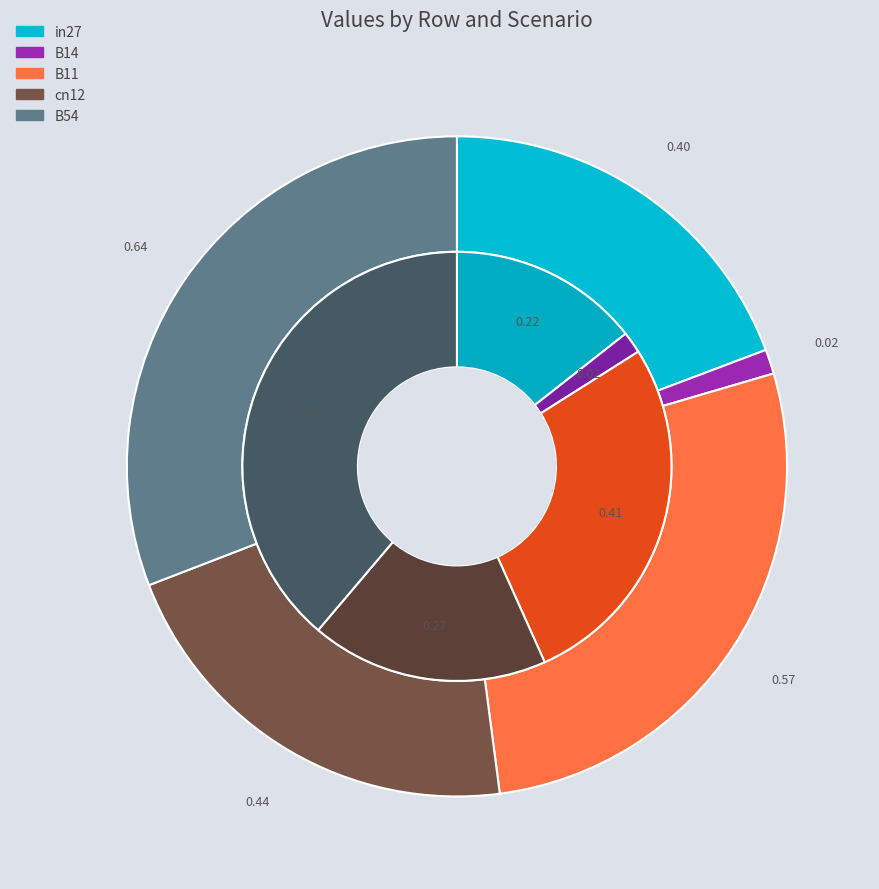

Is it true that B11 is 14% of the pie?

False